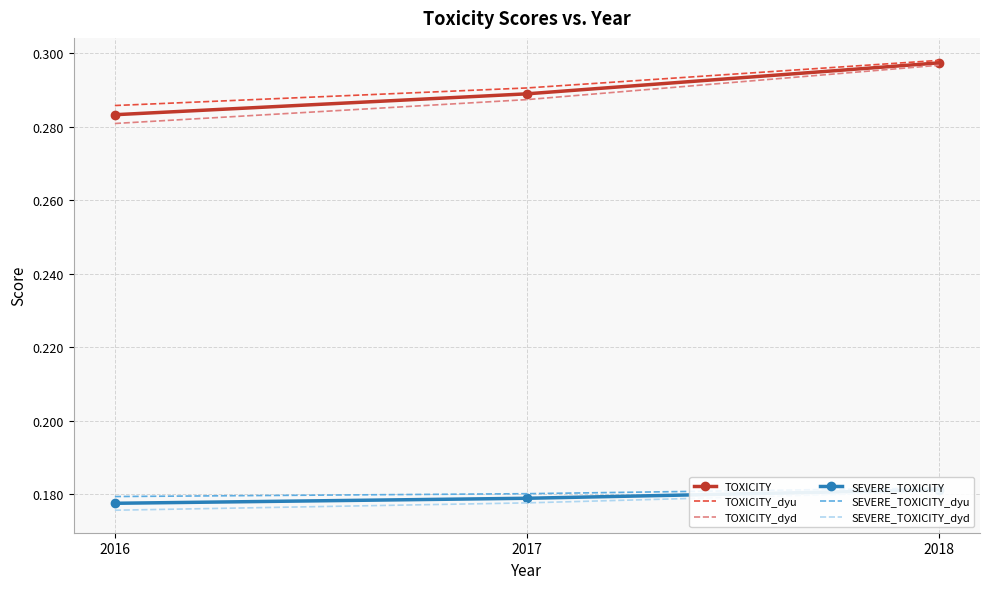

What value does the SEVERE_TOXICITY series have at 2016?

0.2